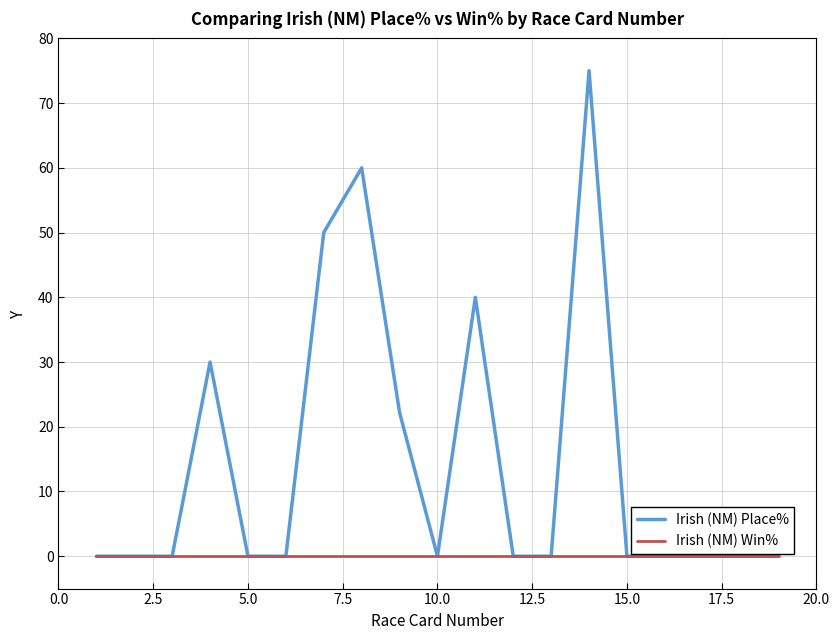

What is the maximum value shown in the chart?

75.0